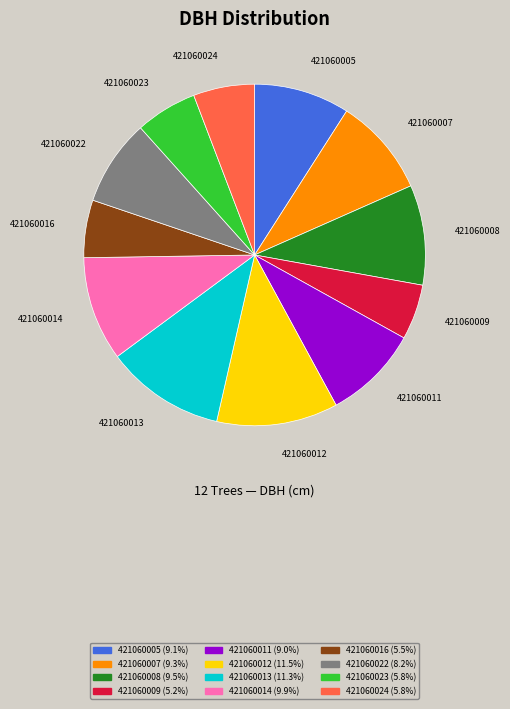

True or false: 421060012 accounts for 19% of the total.

False